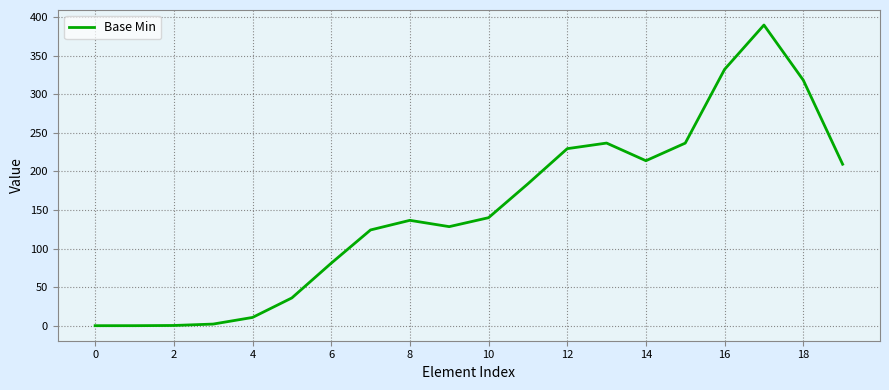

What is the difference between the maximum and minimum values?

389.8